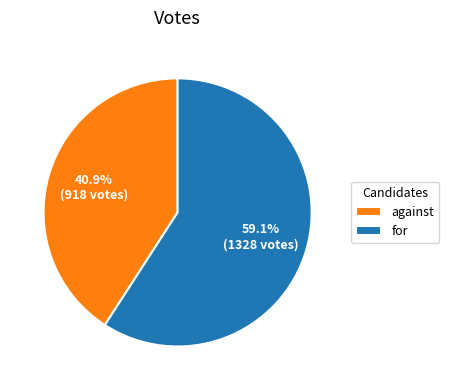

Between against and for, which is larger?

for